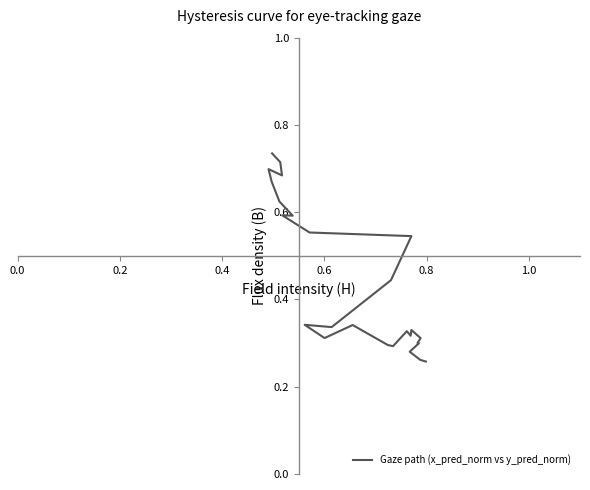

At which category does the data reach its first local valley?

0.4